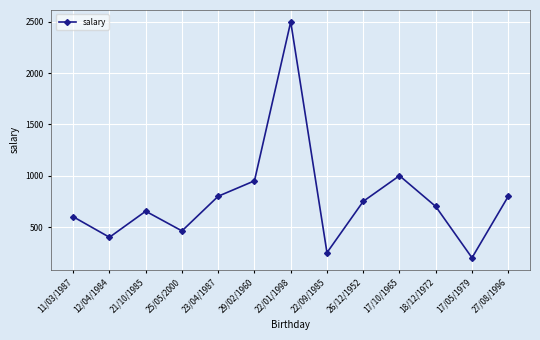

Between 18/12/1972 and 22/09/1985, which is larger?

18/12/1972